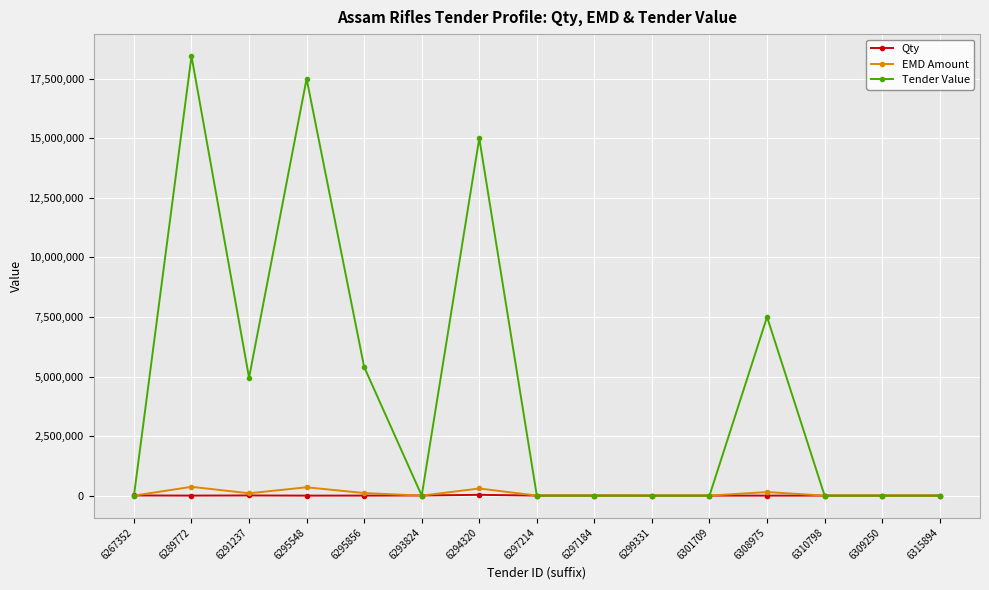

How many distinct data groups are displayed?

3